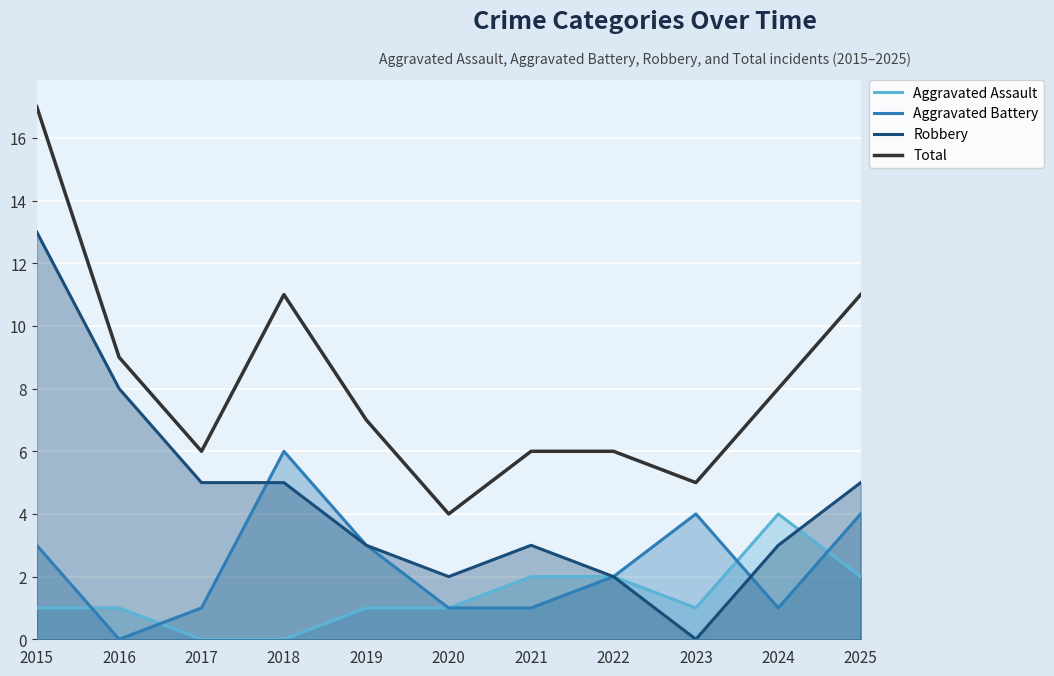

True or false: Aggravated Assault has a value of 2 at 2021.

True